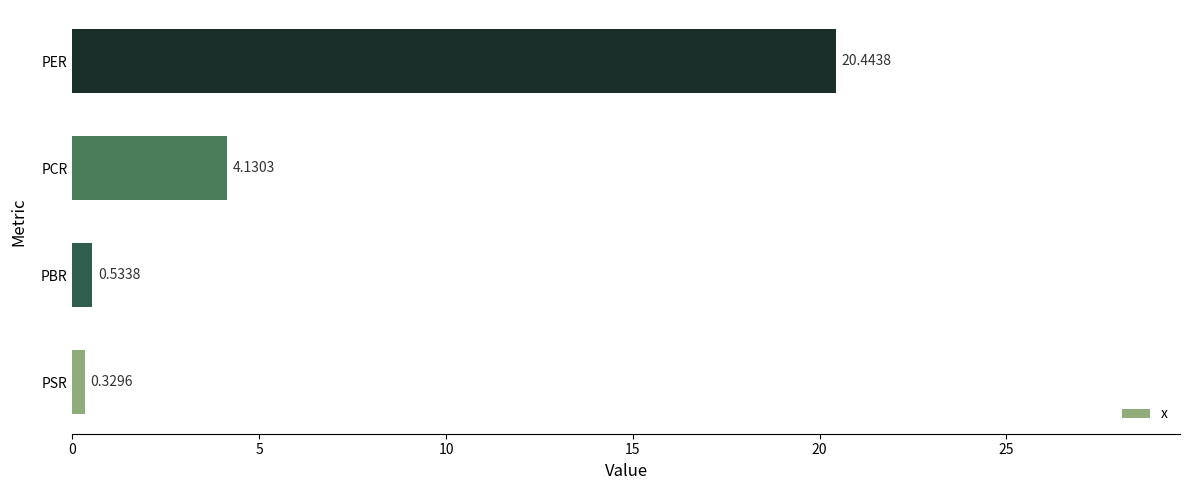

What is the sum of all values?

25.4